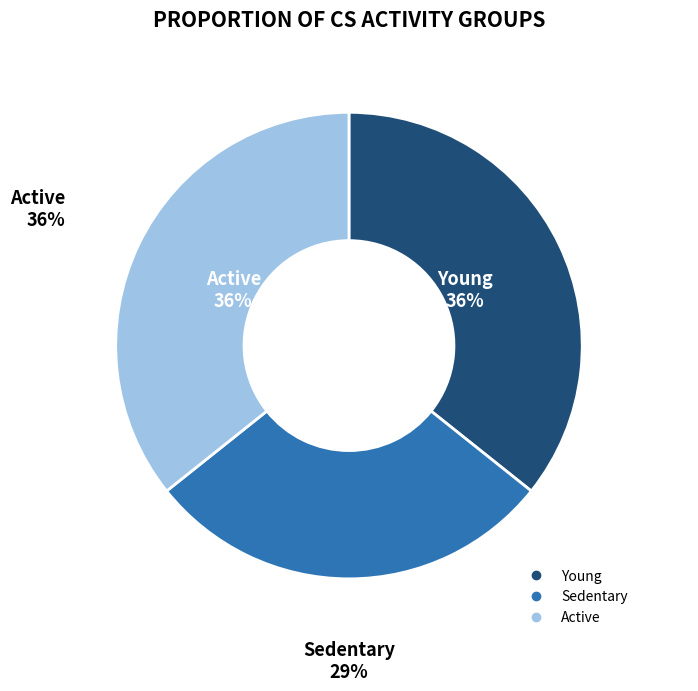

Does Active account for over 50% of the chart?

No